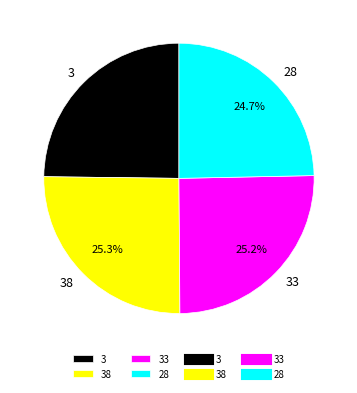

How many segments does this pie chart have?

4